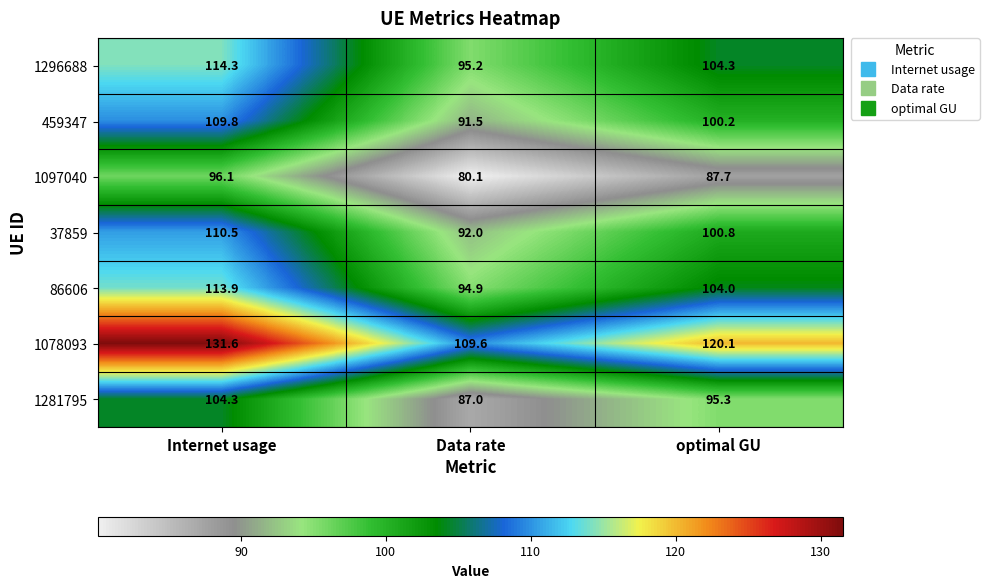

At which category does the chart reach its minimum across all series?

Data rate